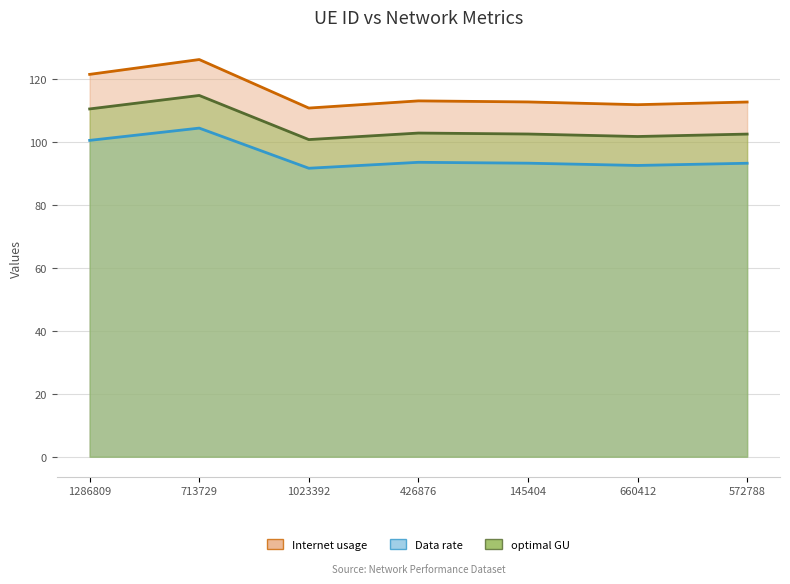

At 713729, list the series in order from largest to smallest.

Internet usage, optimal GU, Data rate